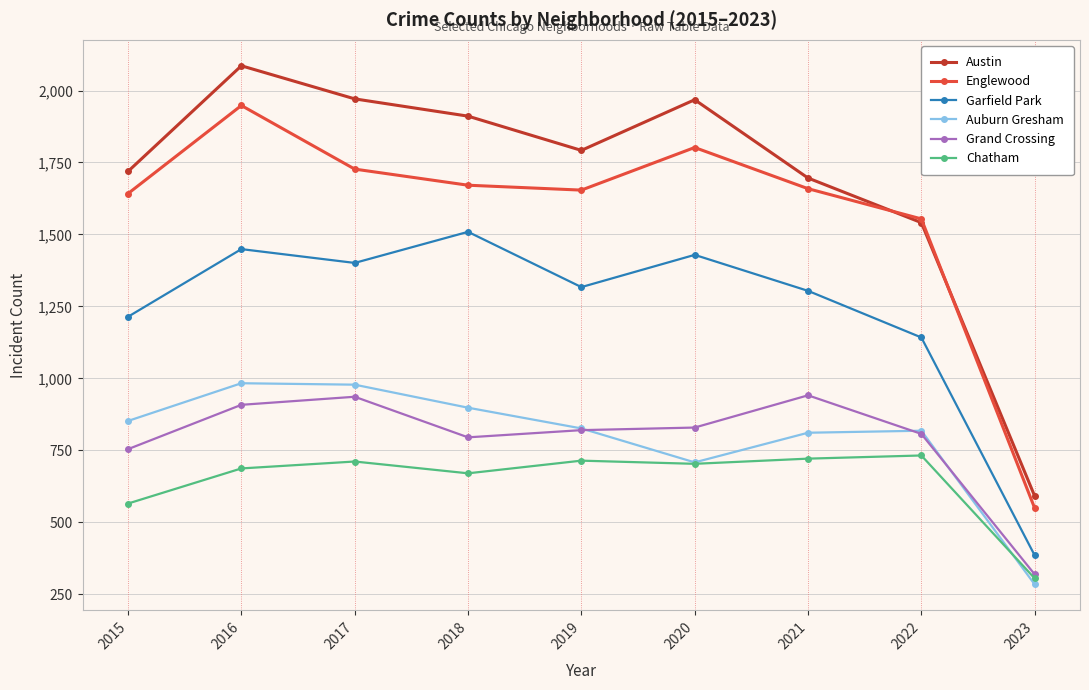

What is the approximate value of Austin at 2021, to the nearest 50?

1700